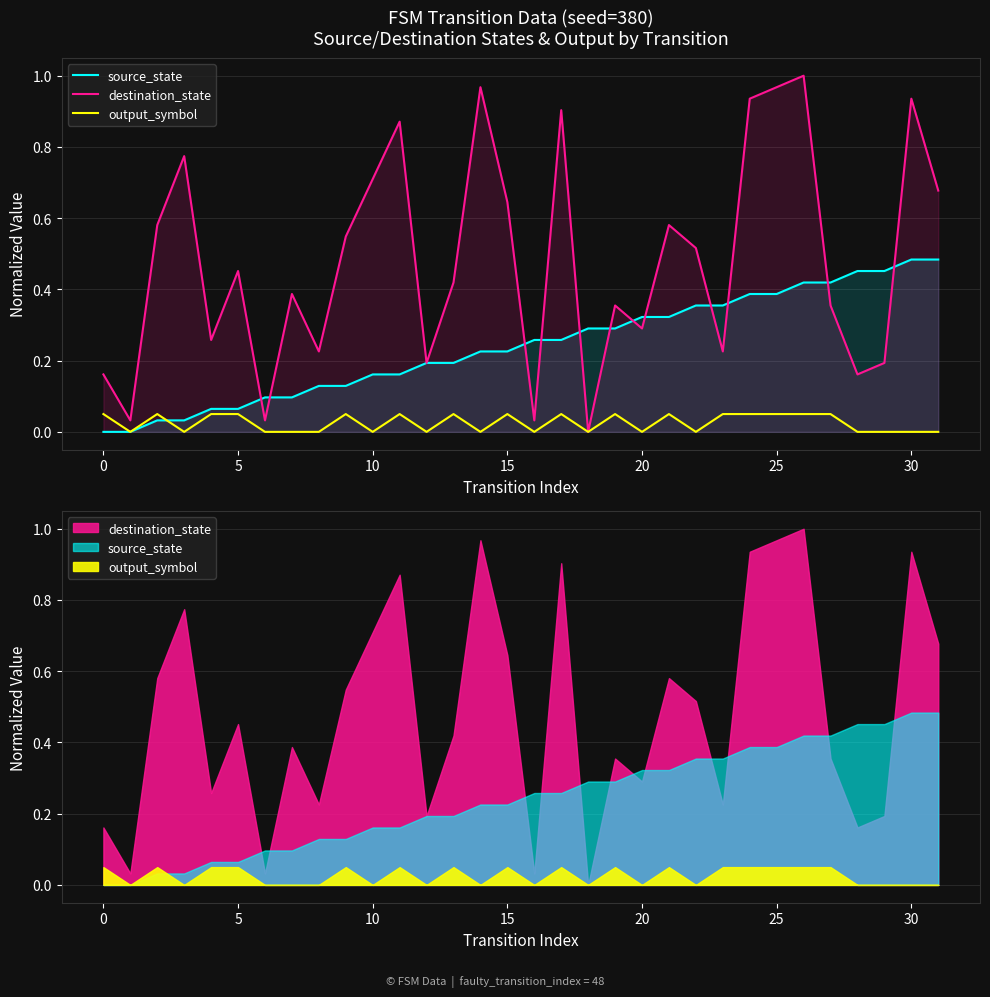

Count the number of data series in this chart.

3